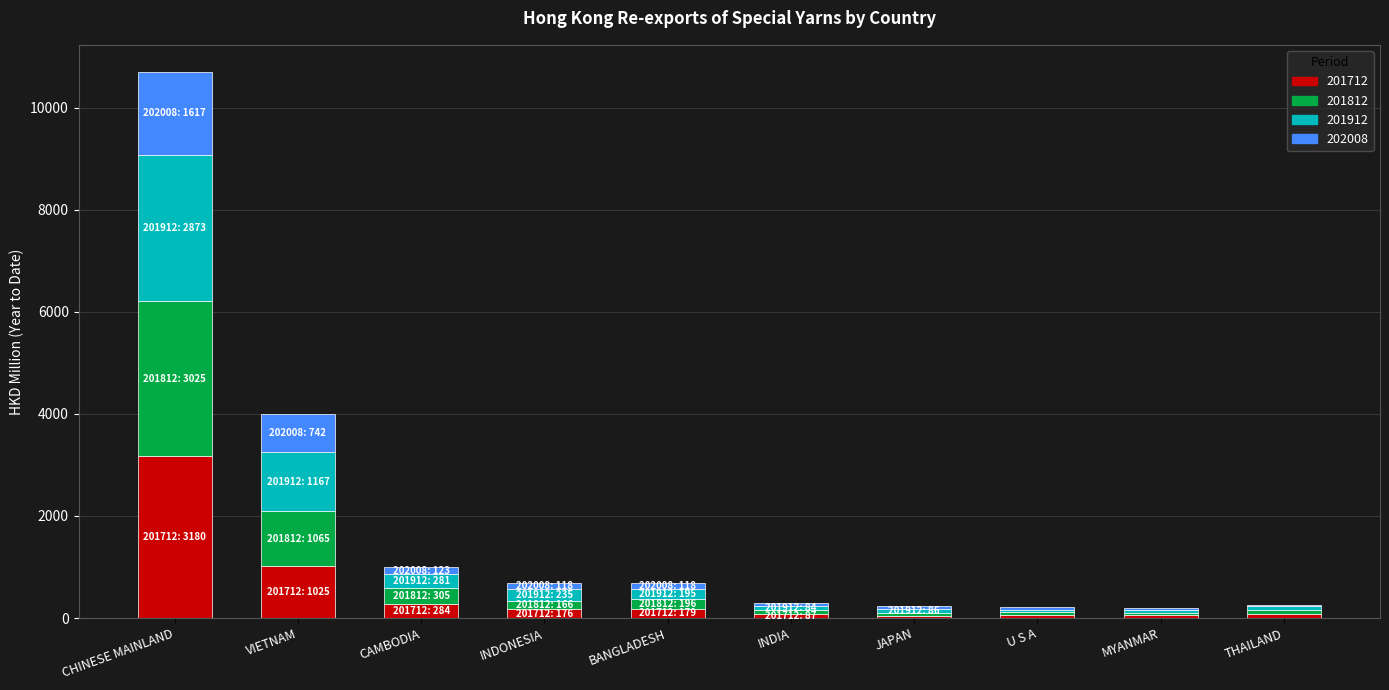

At which category is the sum across all series the highest?

CHINESE MAINLAND